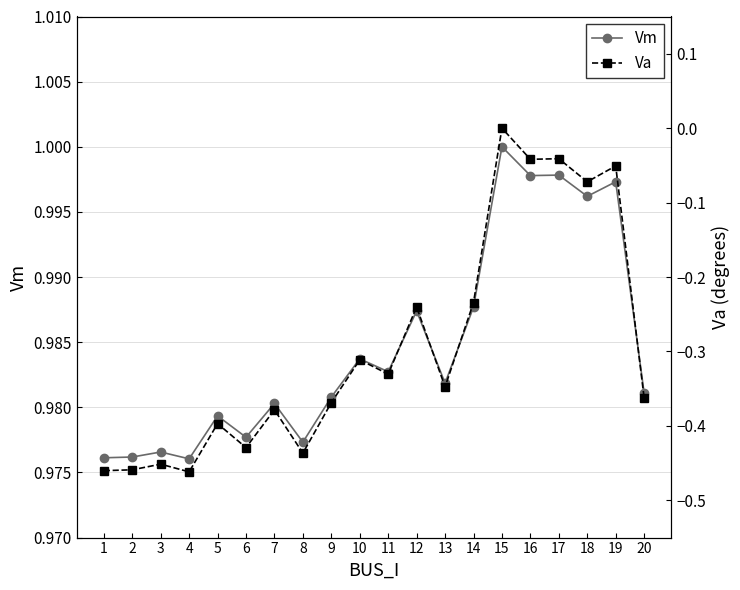

Is the value of Va at 12 greater than the value of Vm at 14?

No